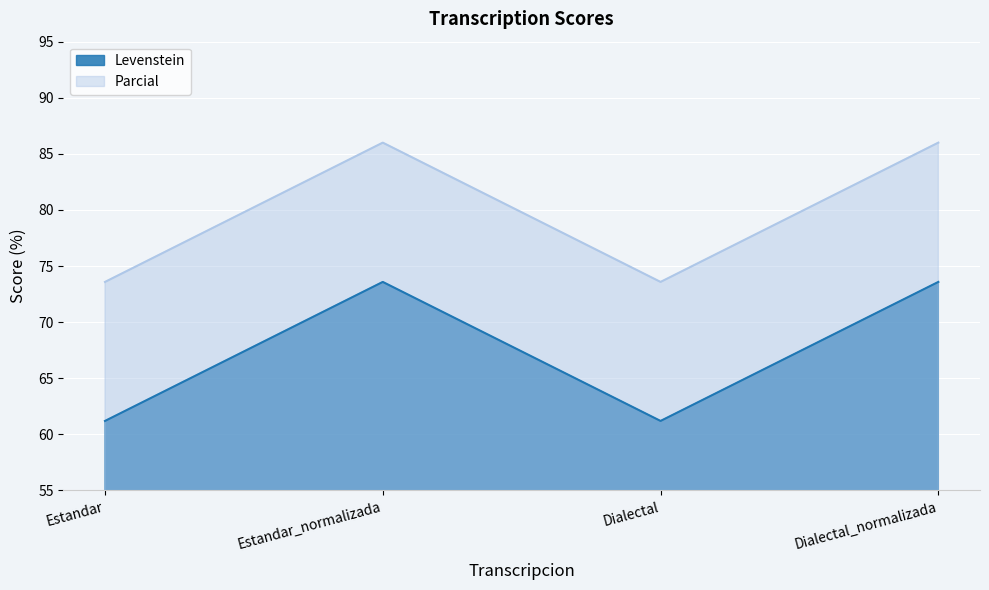

List the labels in order of Parcial value, largest first.

Estandar_normalizada, Dialectal_normalizada, Estandar, Dialectal